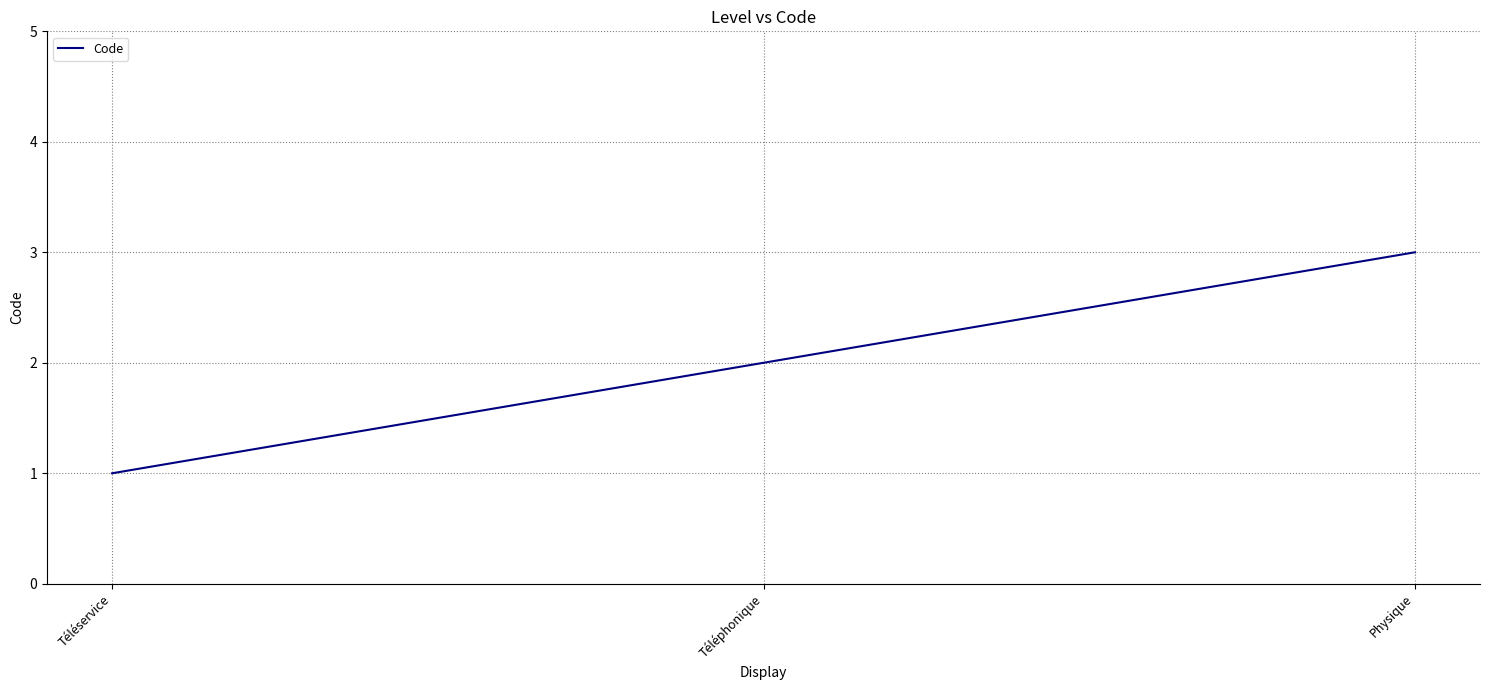

Where is the data nearest to the value 2?

Téléphonique